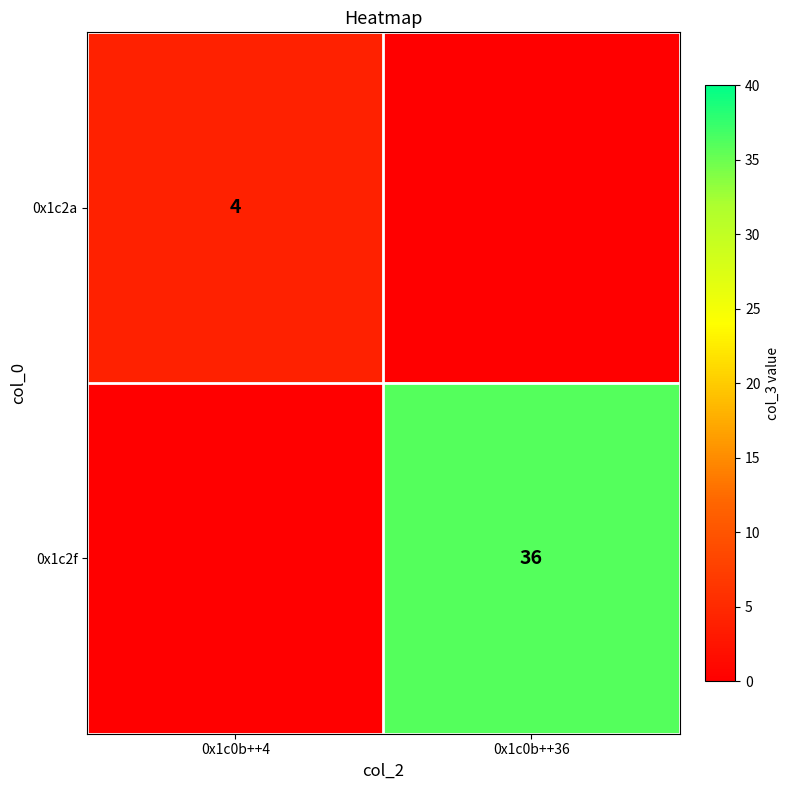

Is the value of 0x1c2a at 0x1c0b++4 greater than the value of 0x1c2f at 0x1c0b++36?

No